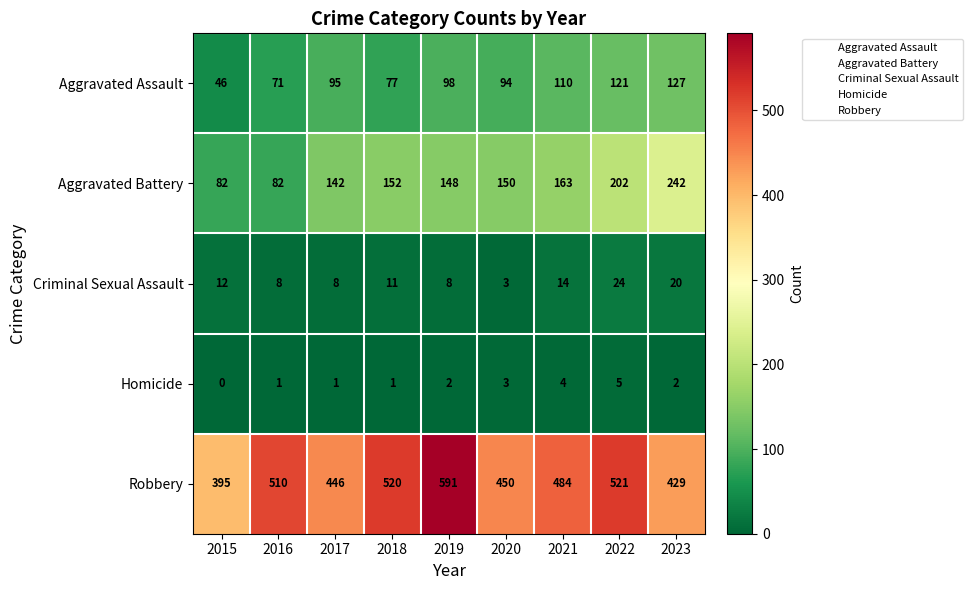

True or false: Aggravated Battery has a value of 148 at 2019.

True